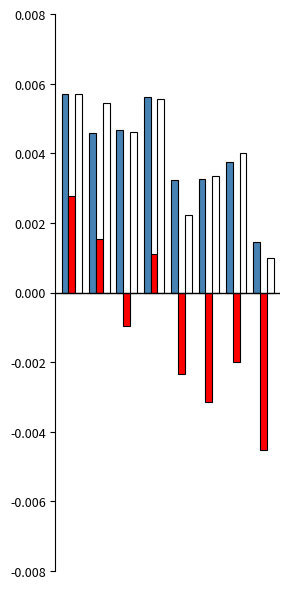

How many bars are there in total?

24